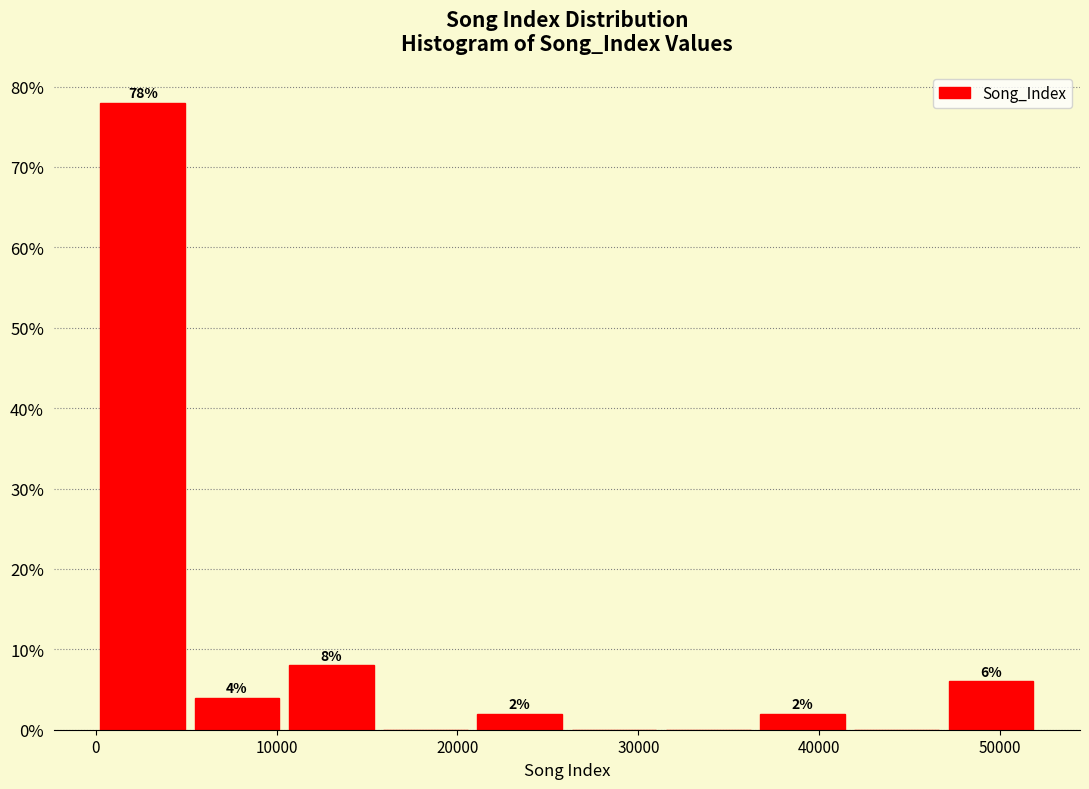

Over which range of the x-axis is the bar tallest?

0 to 5000